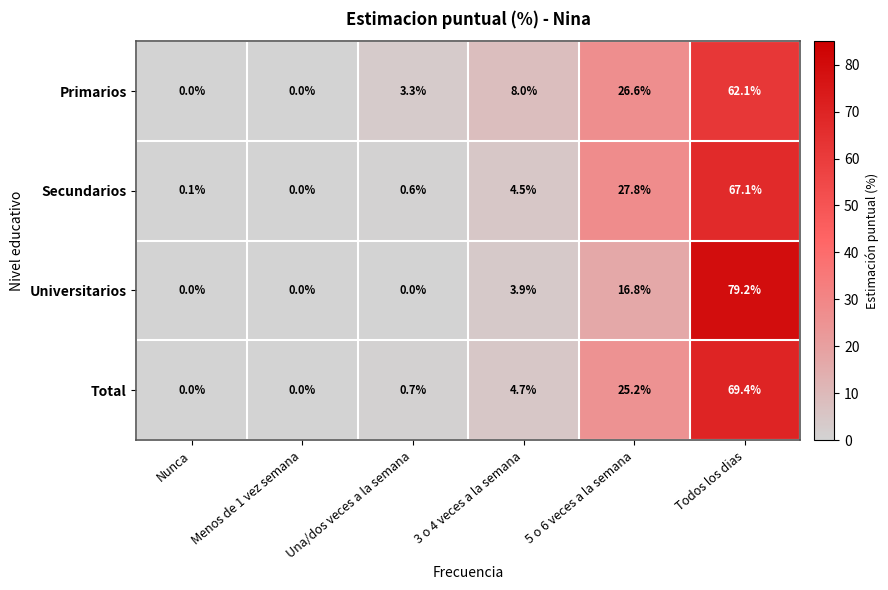

List the series in order of their peak value, highest first.

Universitarios, Total, Secundarios, Primarios